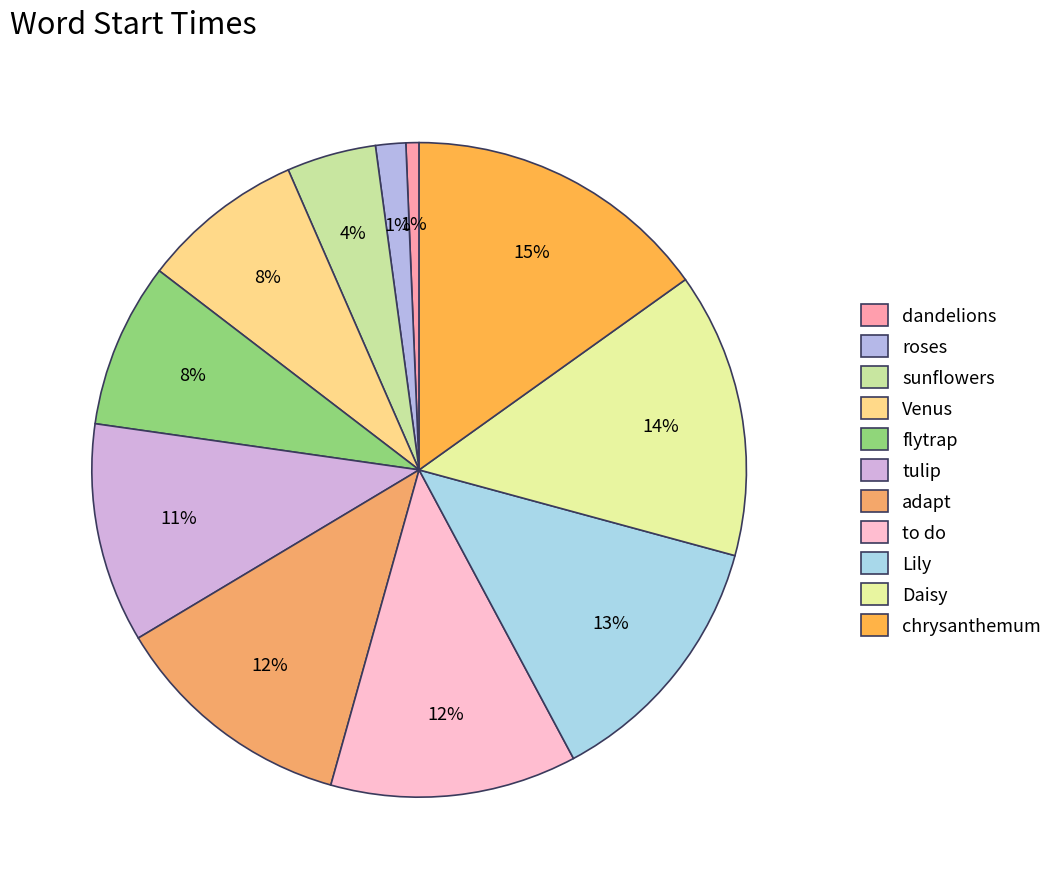

True or false: roses accounts for 12% of the total.

False